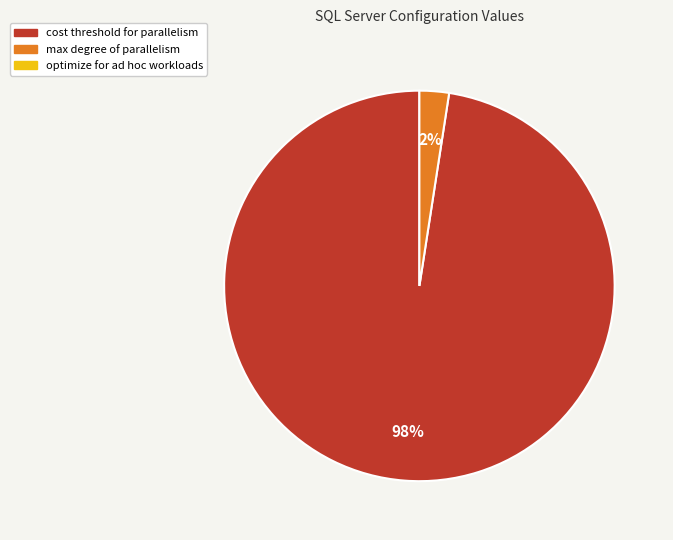

To the nearest percent, what is the average slice percentage?

50%